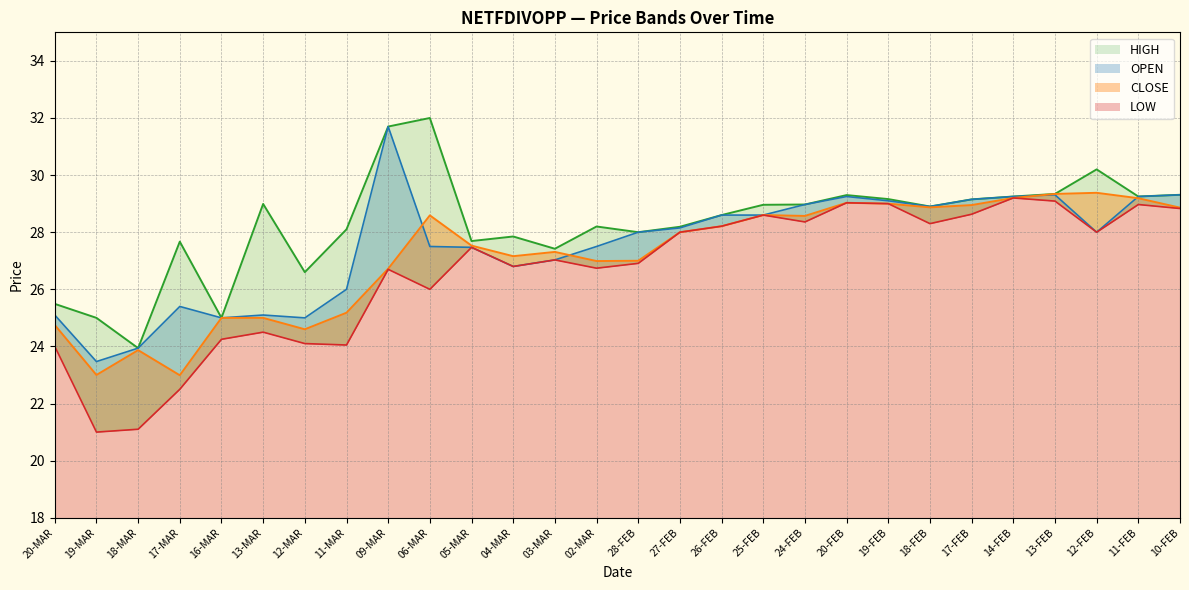

What is the maximum value shown in the chart?

32.0